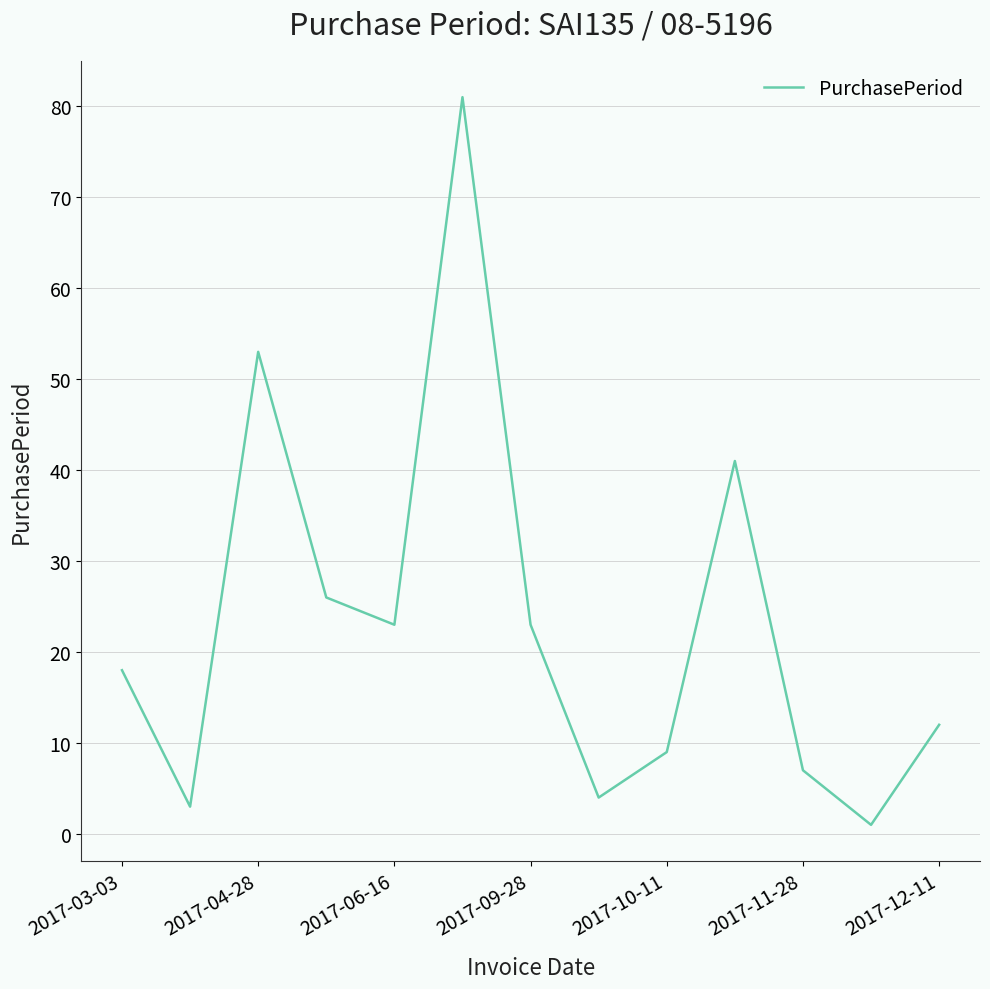

What is the maximum value shown in the chart?

81